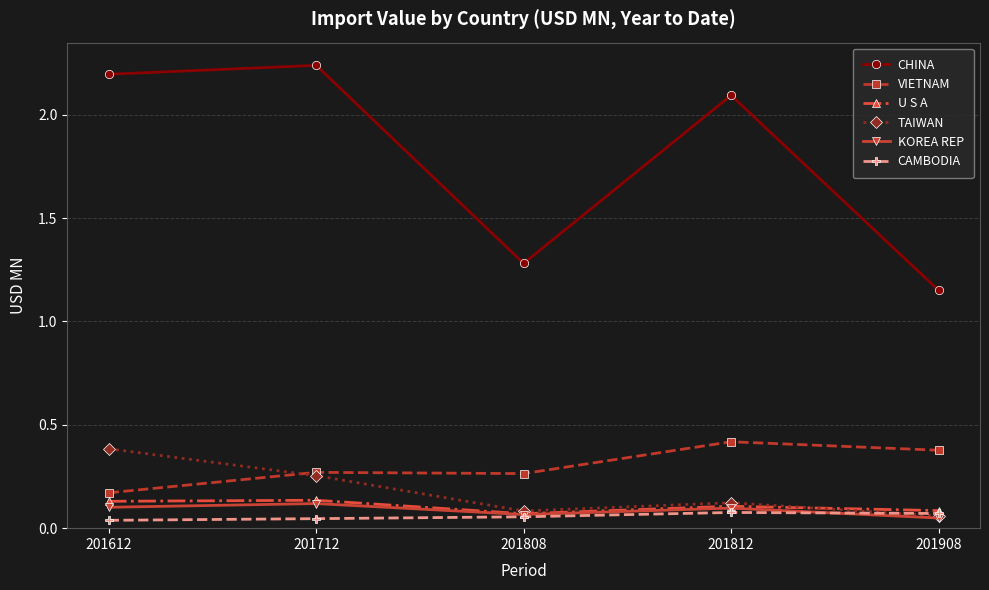

Count the VIETNAM values in the range 0 to 1.

5